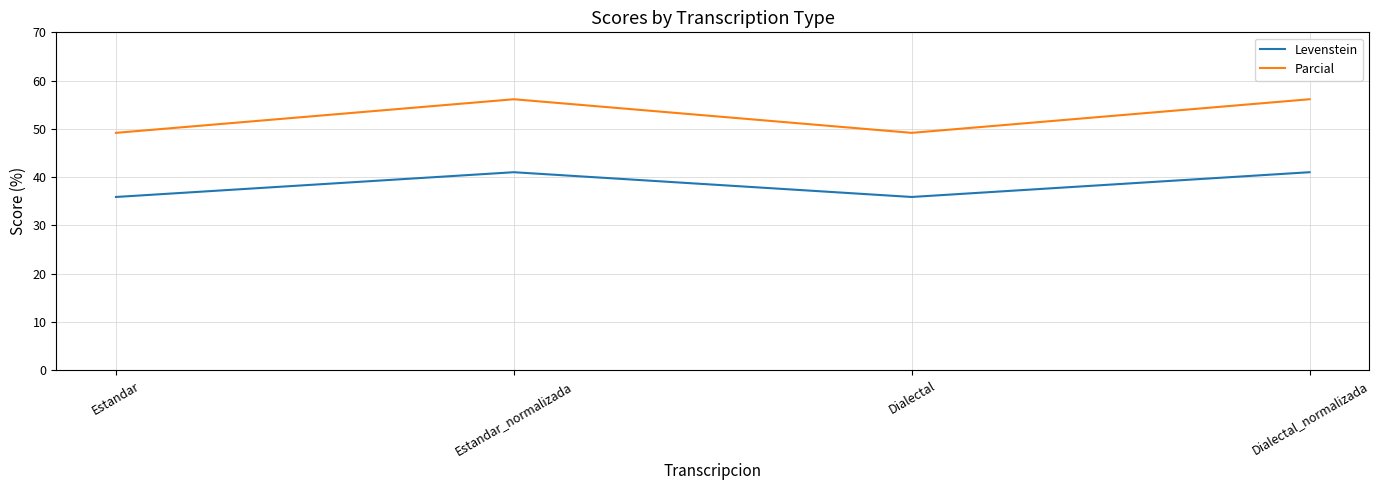

Between Estandar_normalizada and Dialectal, which series saw the biggest shift?

Parcial